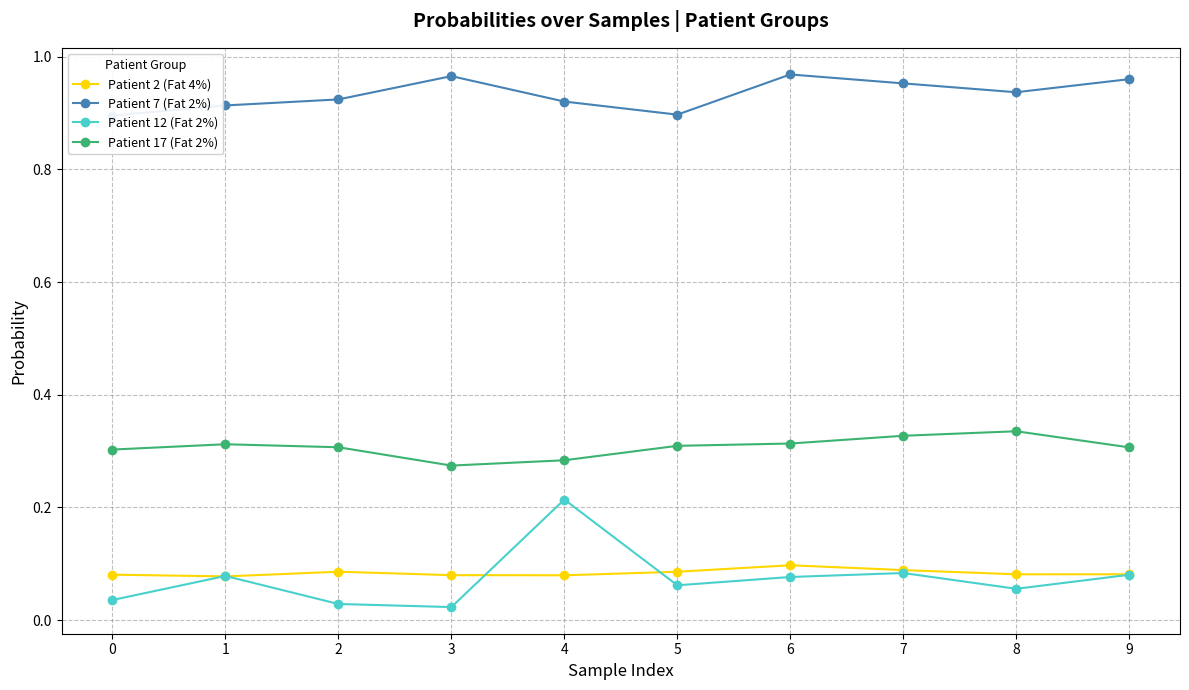

What is the difference between the second highest and minimum values in the Patient 7 (Fat 2%) series?

0.1